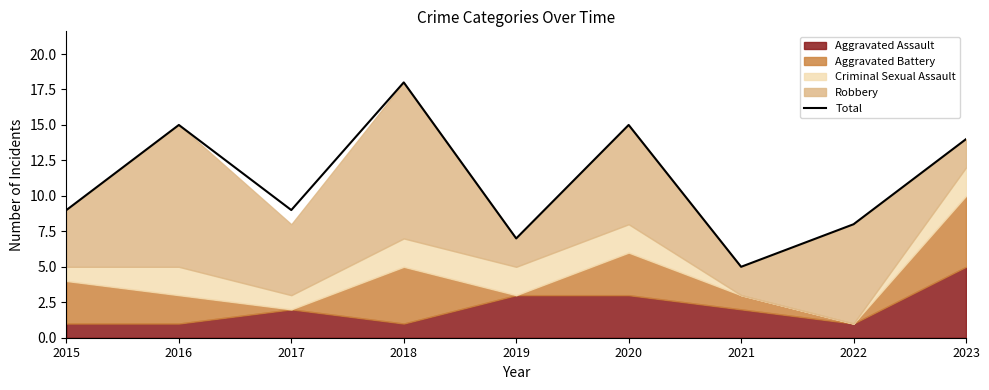

Between 2022 and 2021, which is larger?

2022